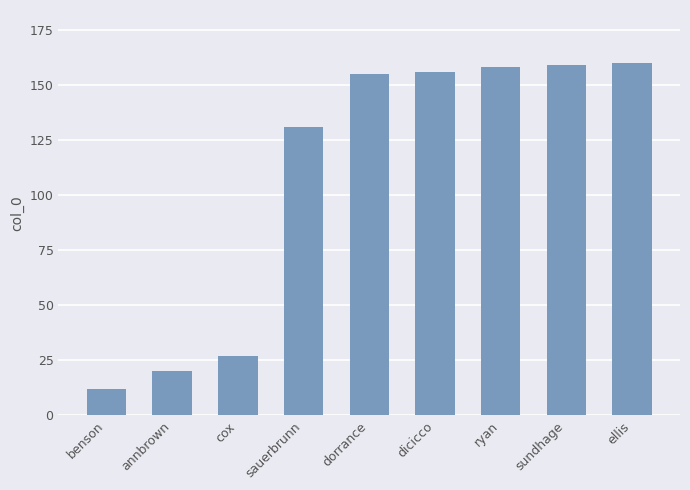

Reading right to left, transcribe all the data shown in this chart.

160	159	158	156	155	131	27	20	12